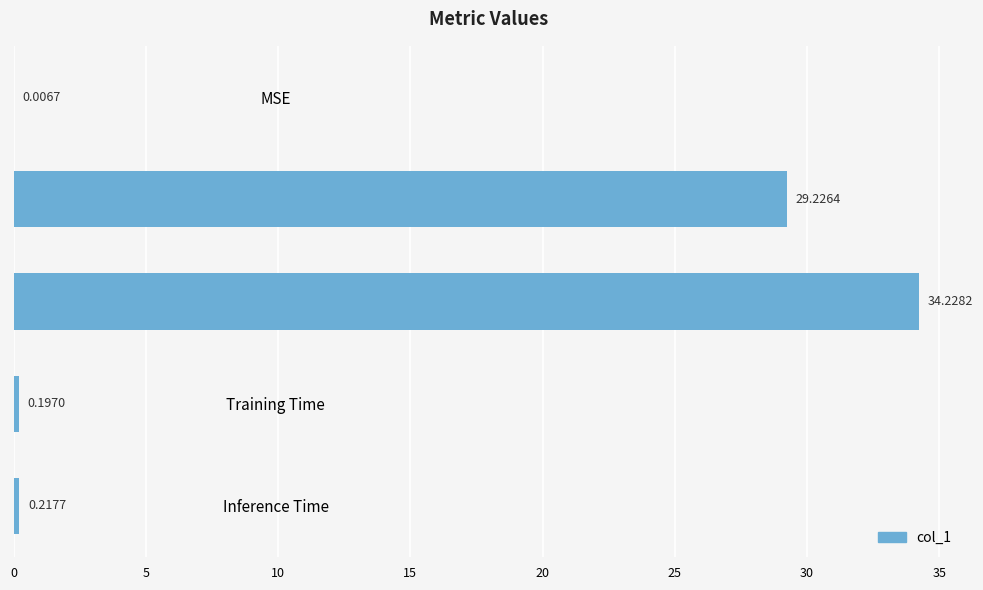

Between Inference Time and SMAPE, which is larger?

SMAPE